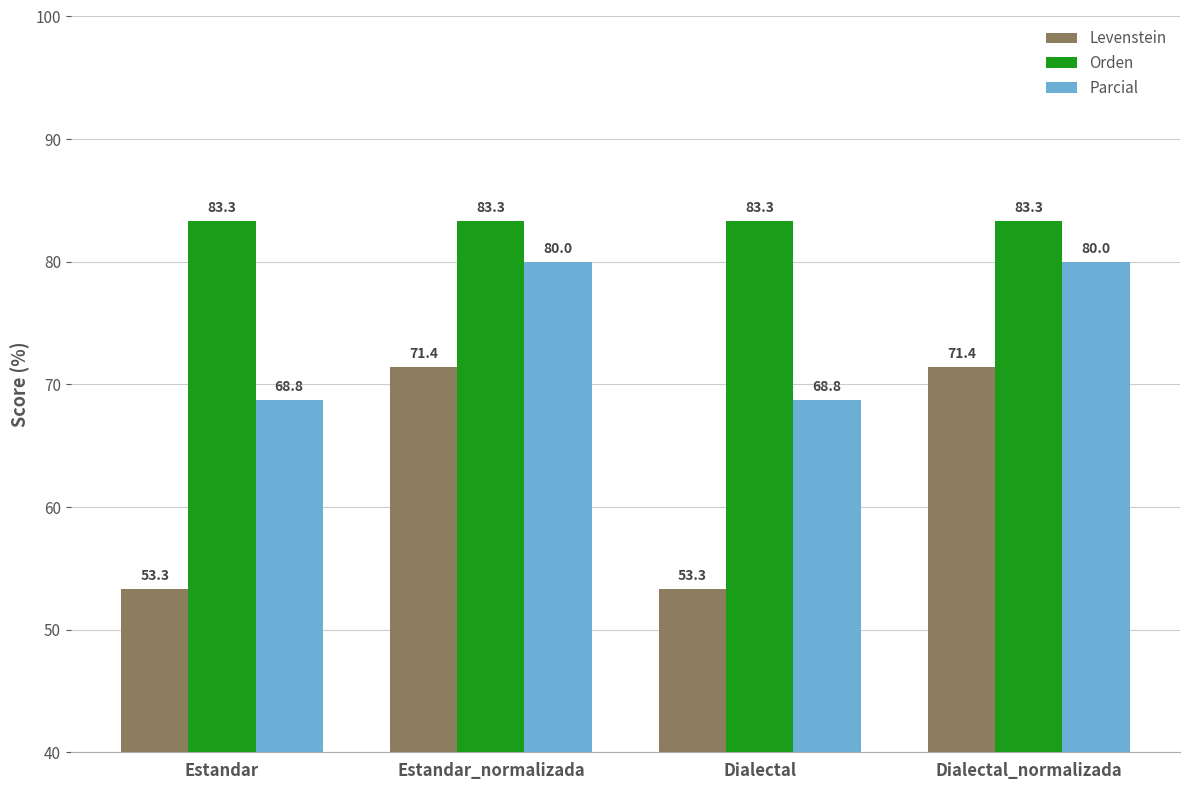

Reading left to right, list all the values displayed in this chart.

Levenstein: 53.3	71.4	53.3	71.4
Orden: 83.3	83.3	83.3	83.3
Parcial: 68.8	80.0	68.8	80.0